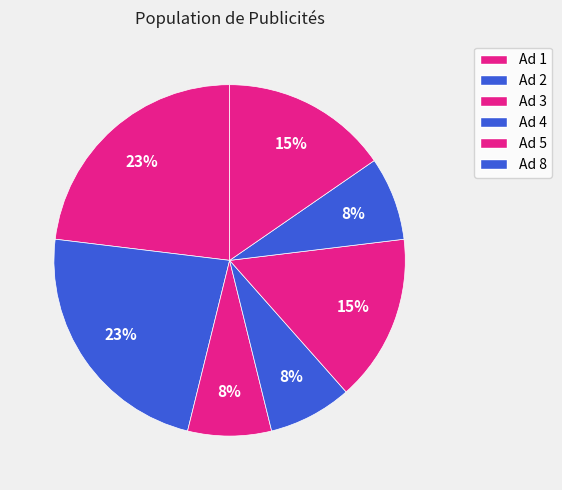

How many slices are in this pie chart?

7